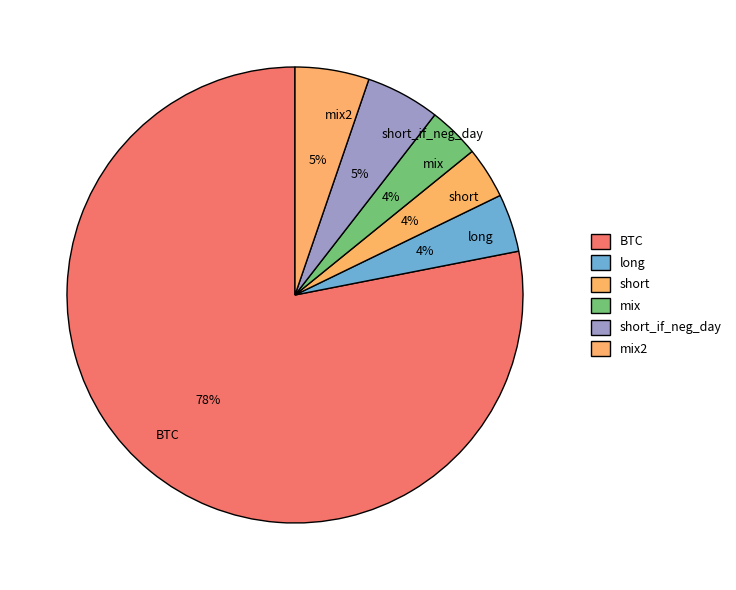

Does BTC represent more than half of the total?

Yes